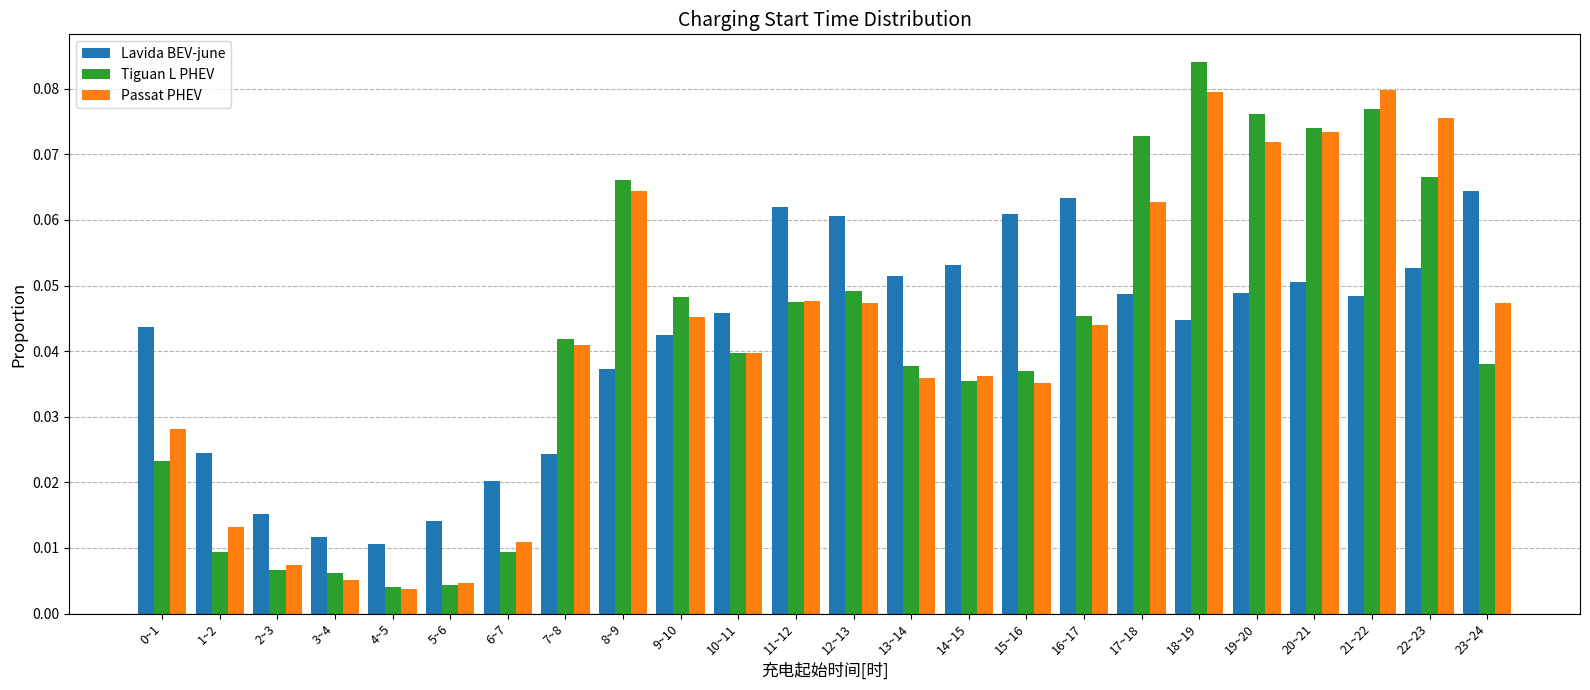

What position from the left is 11~12?

12